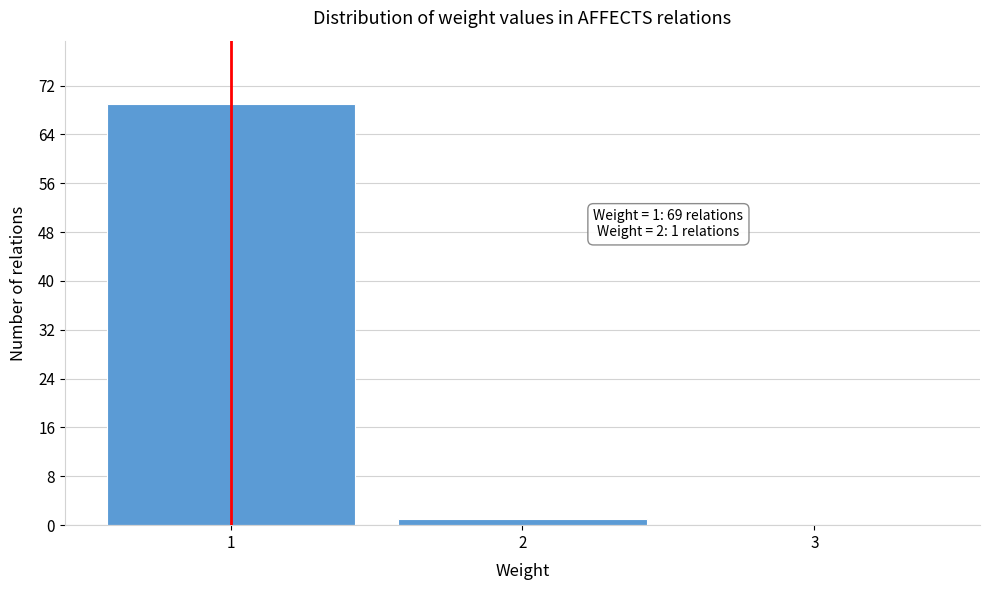

Over which range of the x-axis is the bar tallest?

0.5 to 1.5